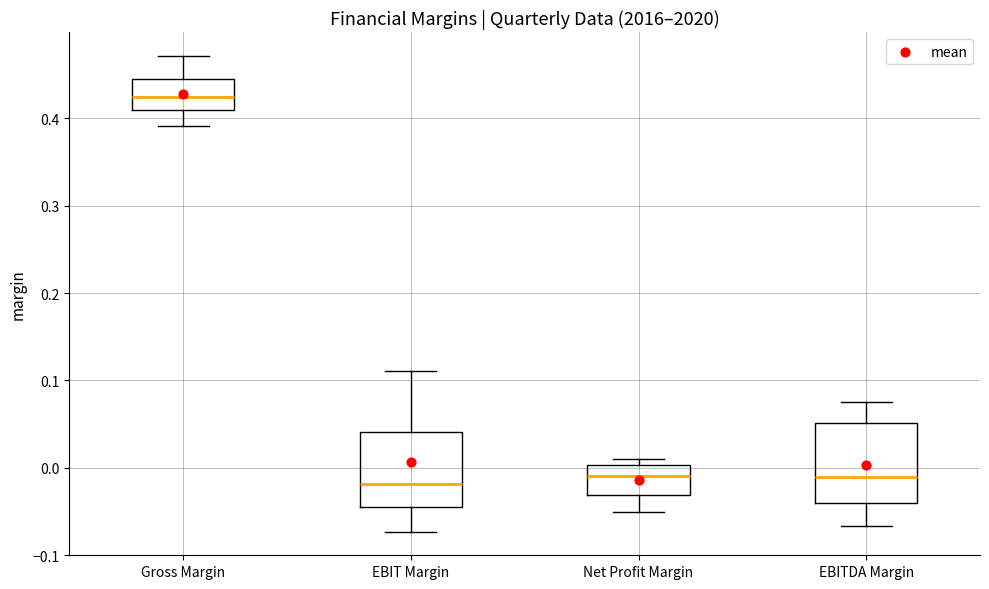

Where does the median line of the box for Net Profit Margin sit on the y-axis? The values are not printed on the chart, so give them approximately, as read against the axis.

-0.01